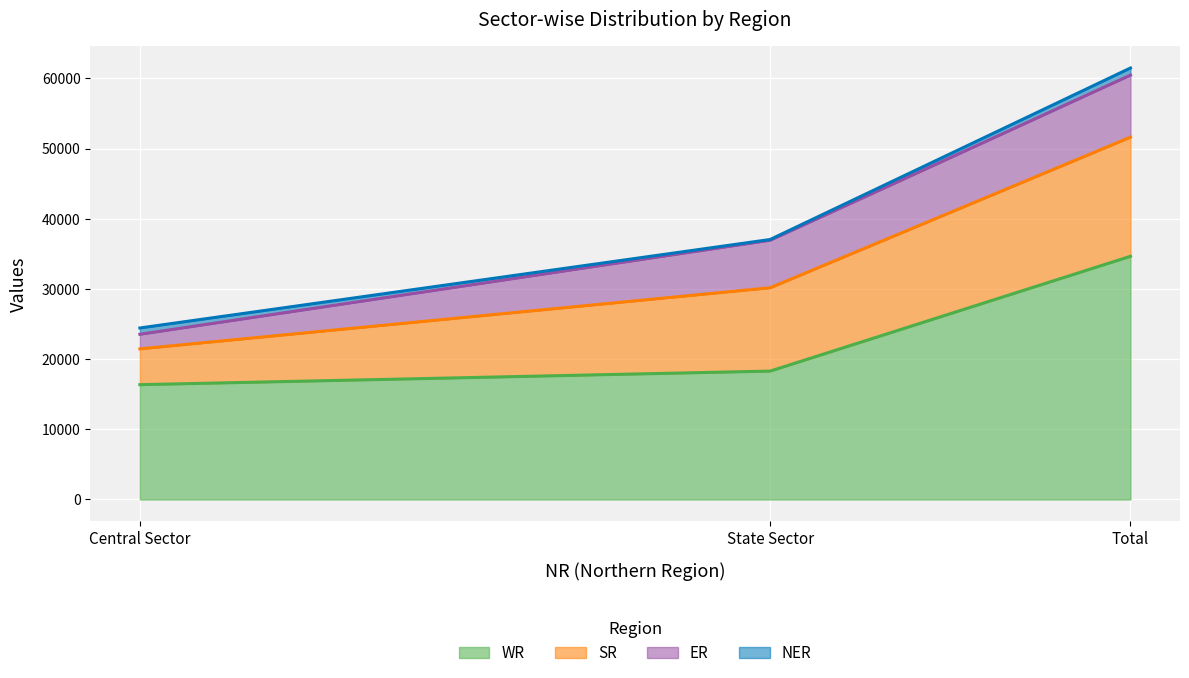

List the labels in order of SR value, largest first.

Total, State Sector, Central Sector